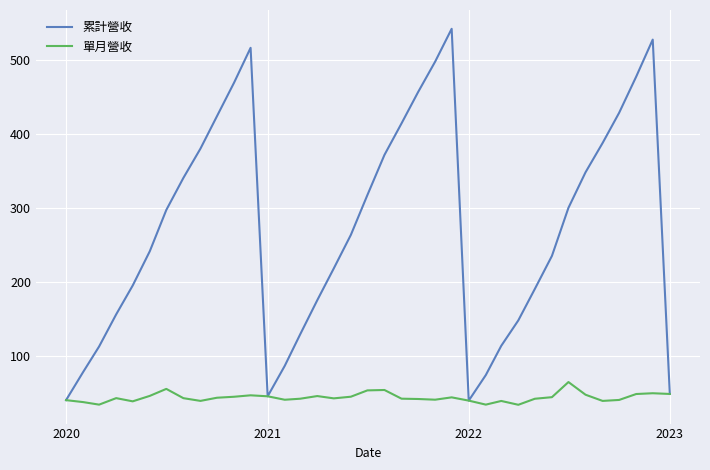

Which series has the largest range (max minus min)?

累計營收